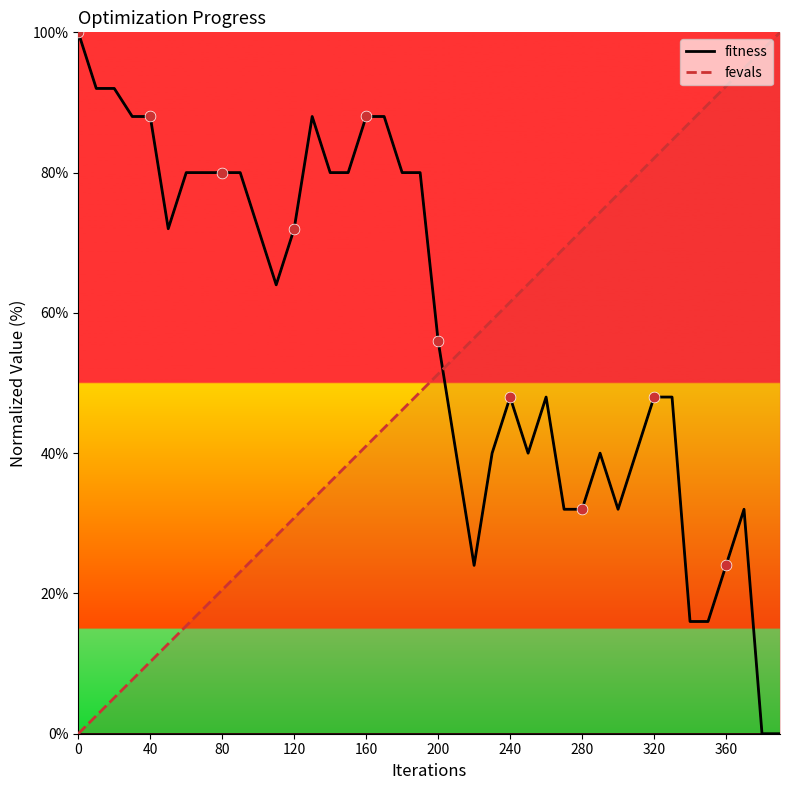

Which series has the largest total across all categories?

fitness